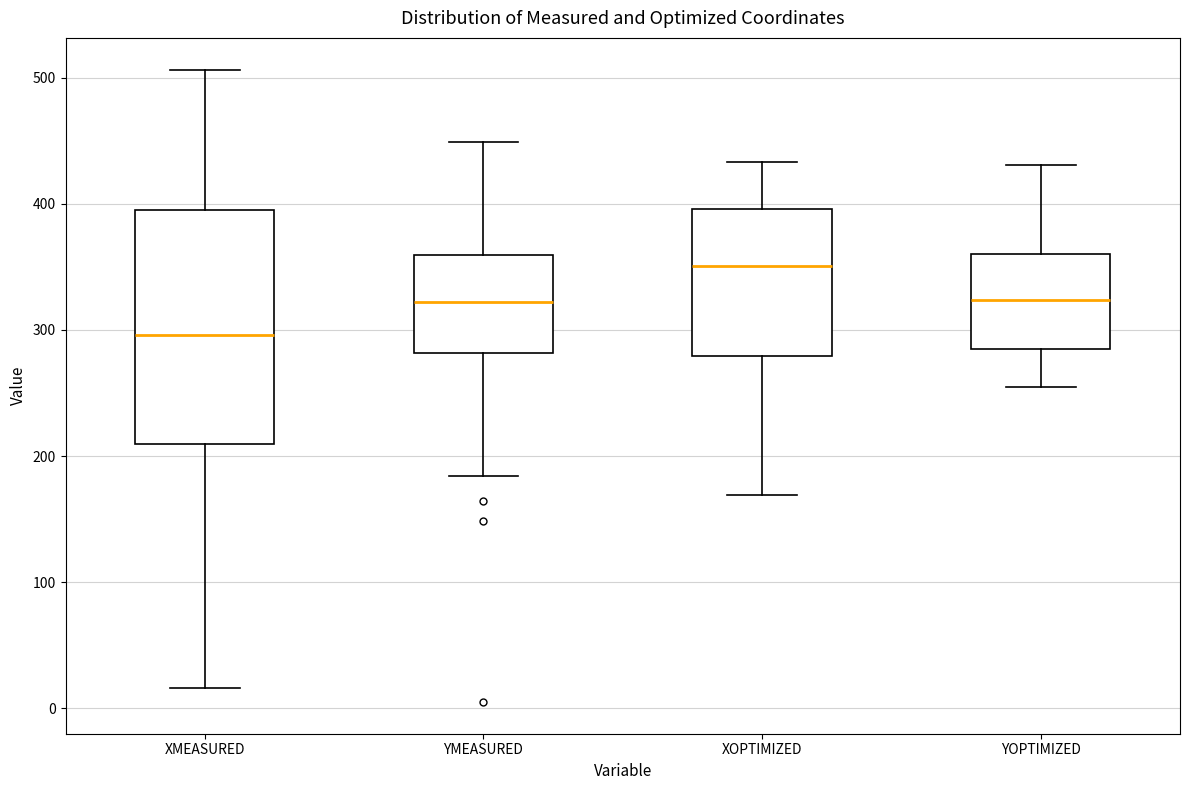

Comparing the boxes themselves (not the whiskers), which one is the tallest?

XMEASURED